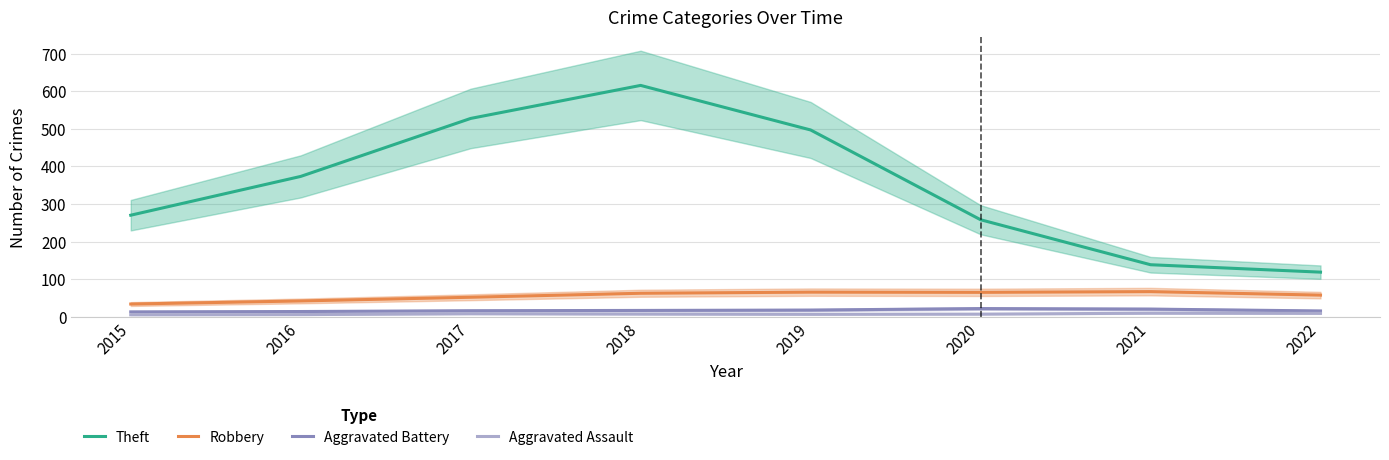

What is the value of the Robbery point at the 3rd from the left?

52.0